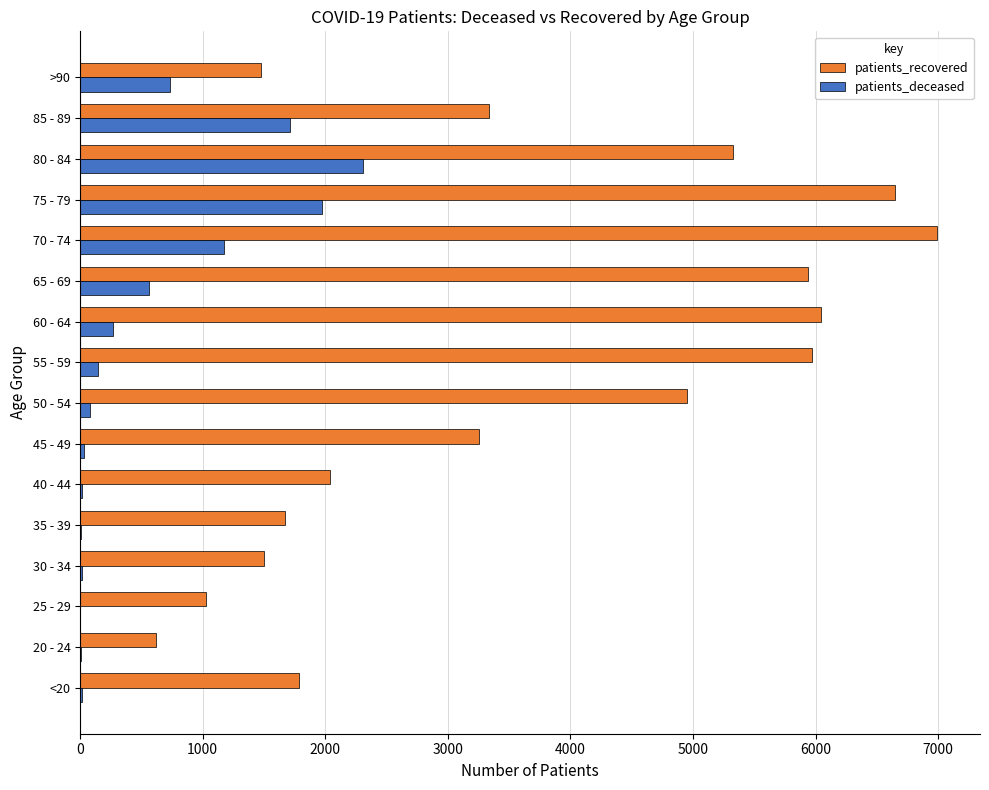

Which series has the largest total across all categories?

patients_recovered